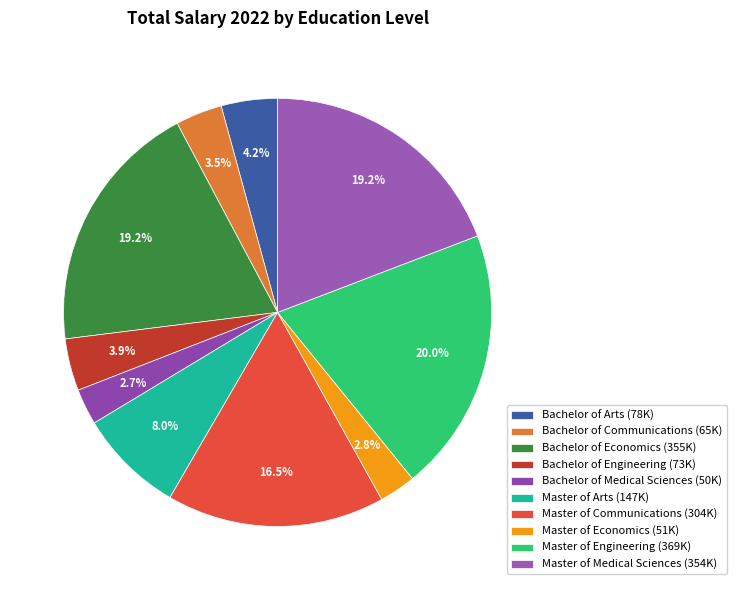

How much of the chart is everything except Master of Medical Sciences?

80.8%